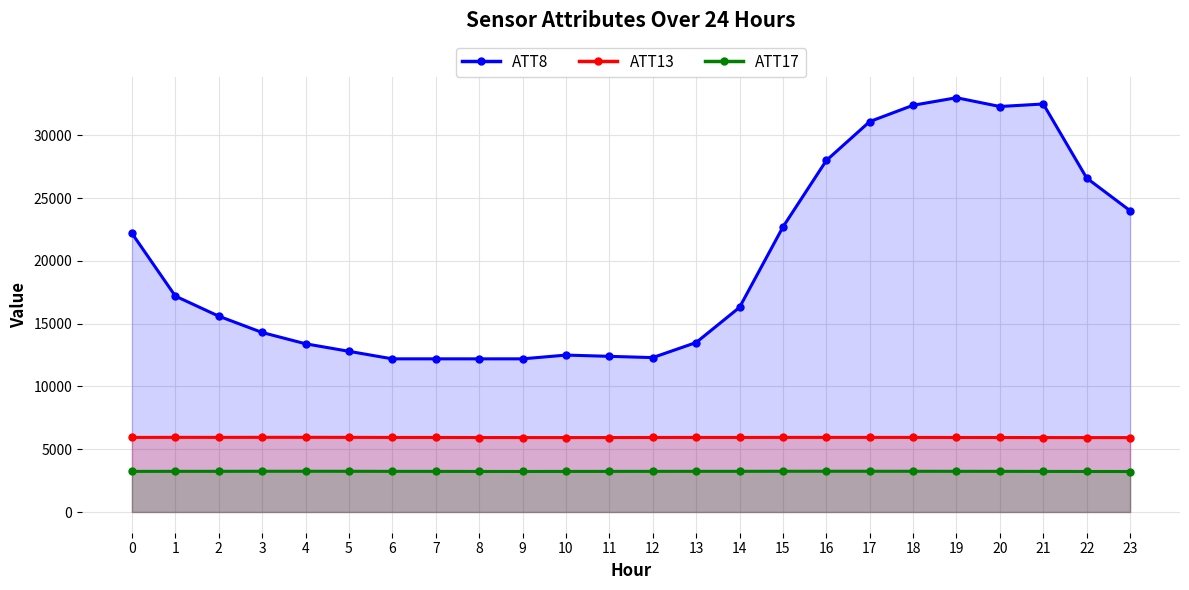

What is the spread (max minus min) of values at 20?

29060.9